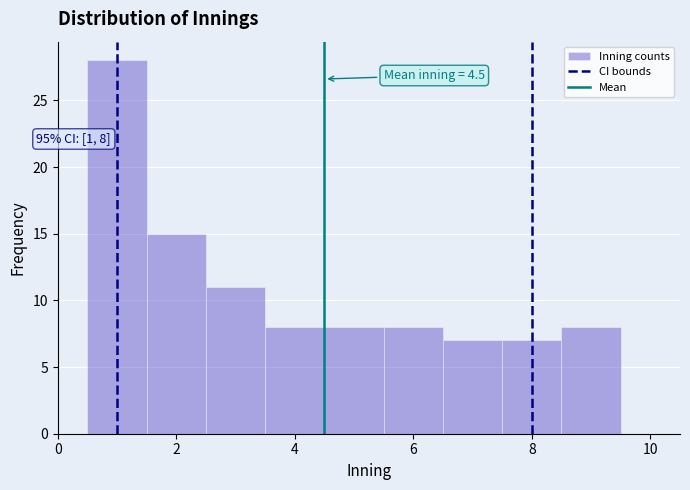

Which range on the x-axis has the tallest bar?

0.5 to 1.5